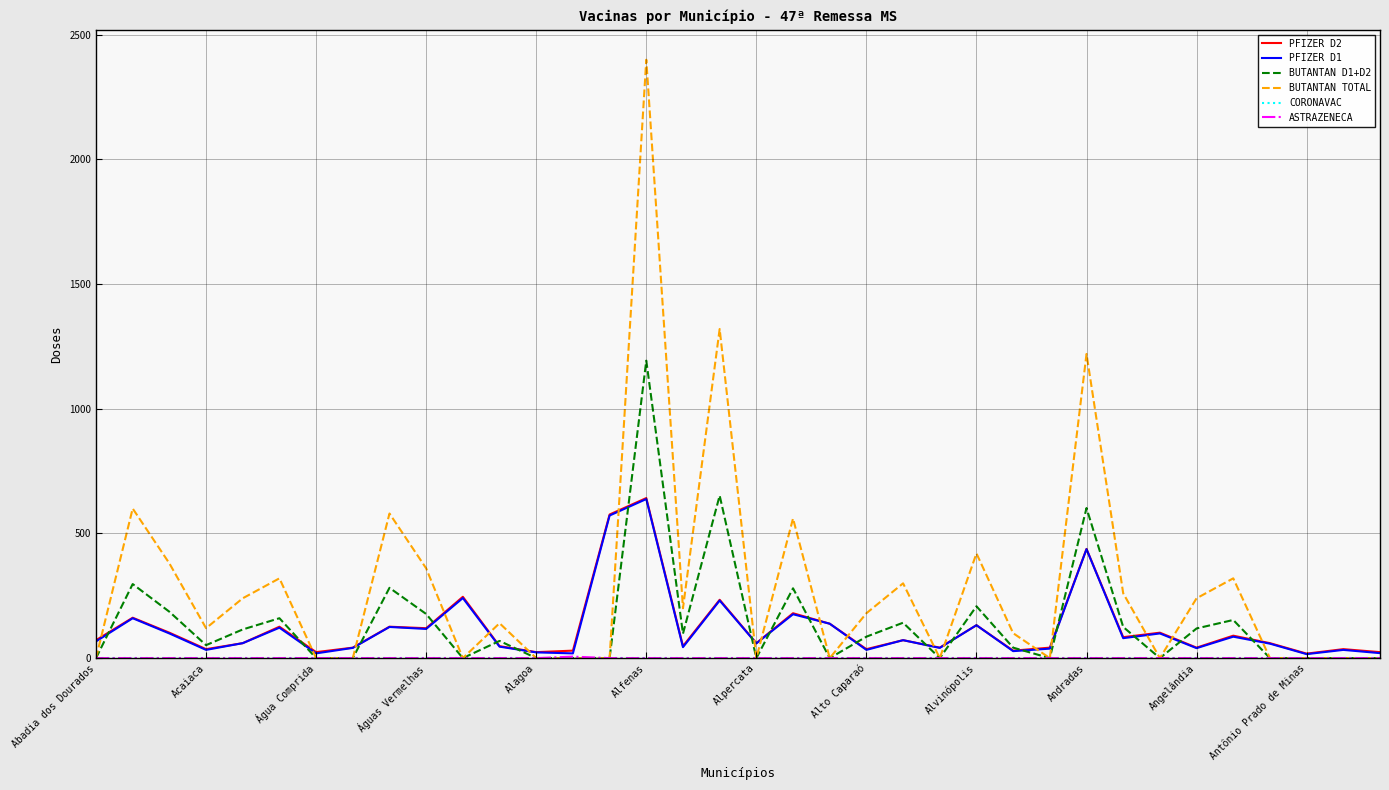

What is the greatest value displayed?

2400